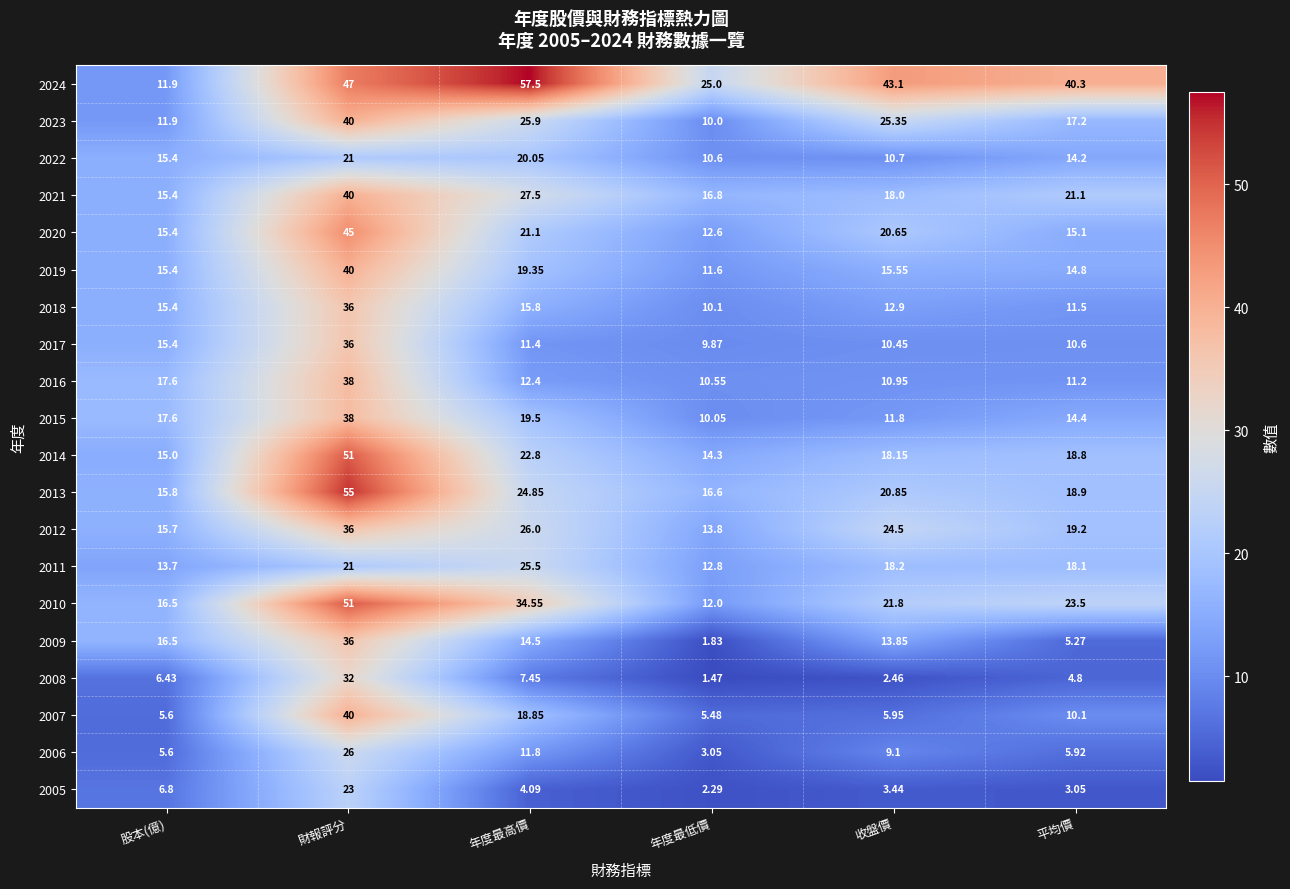

Where does the 2024 series first go above 43?

財報評分